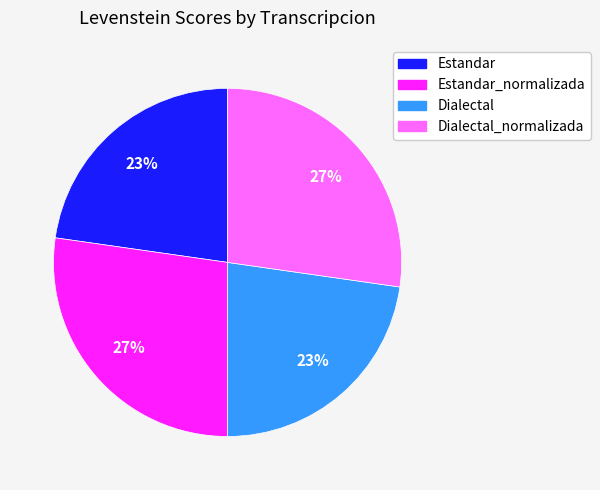

To the nearest percent, what percentage of the pie is Dialectal?

23%